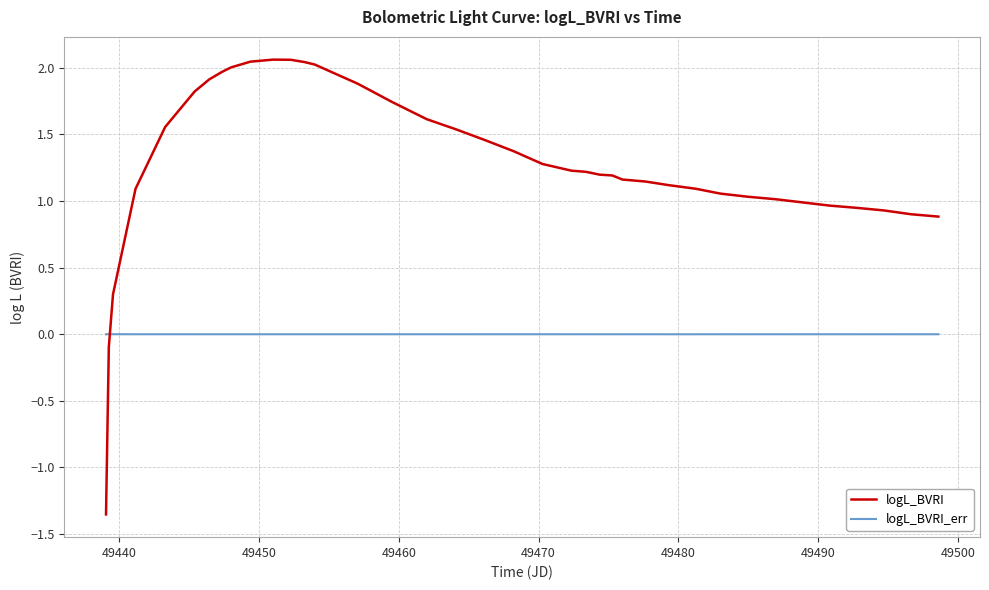

List the series in order of their peak value, highest first.

logL_BVRI, logL_BVRI_err